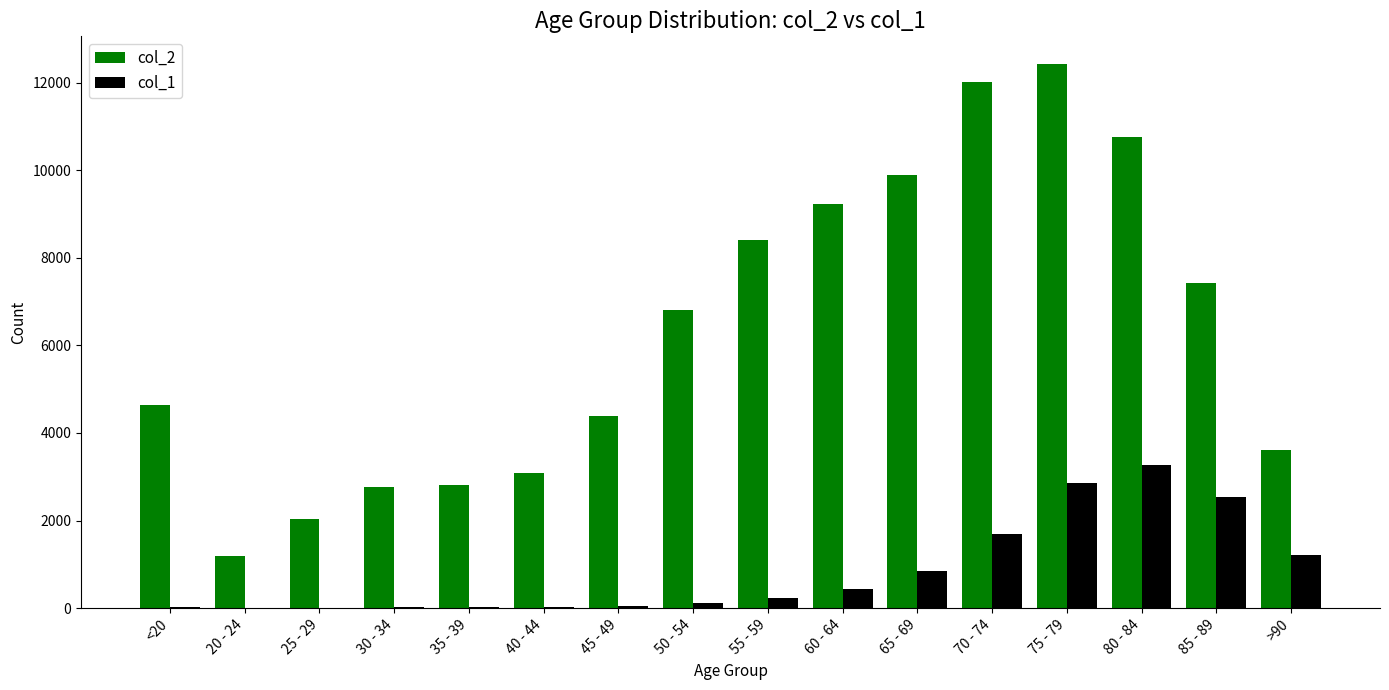

What are all the series names shown in the legend?

col_2, col_1